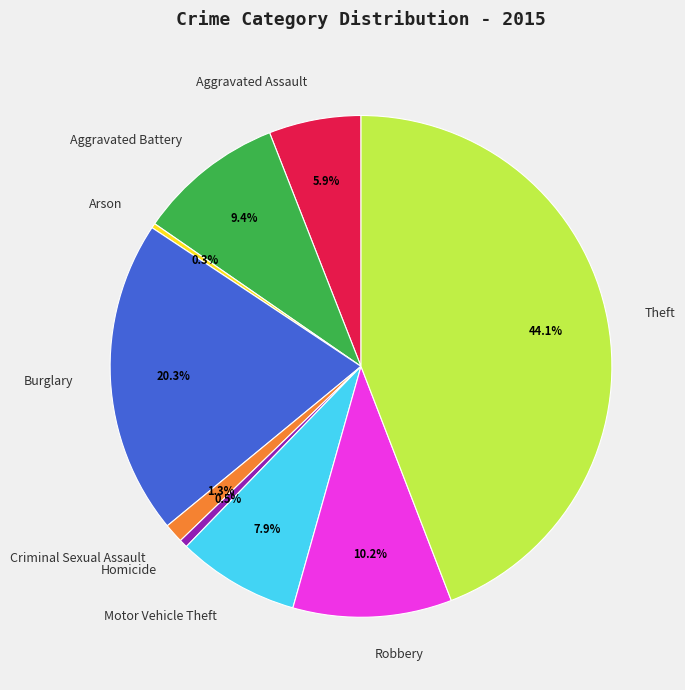

Which has a higher value, Homicide or Aggravated Battery?

Aggravated Battery